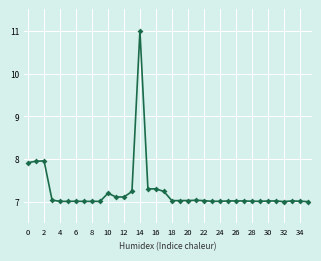

What is the sum of all values?

261.0